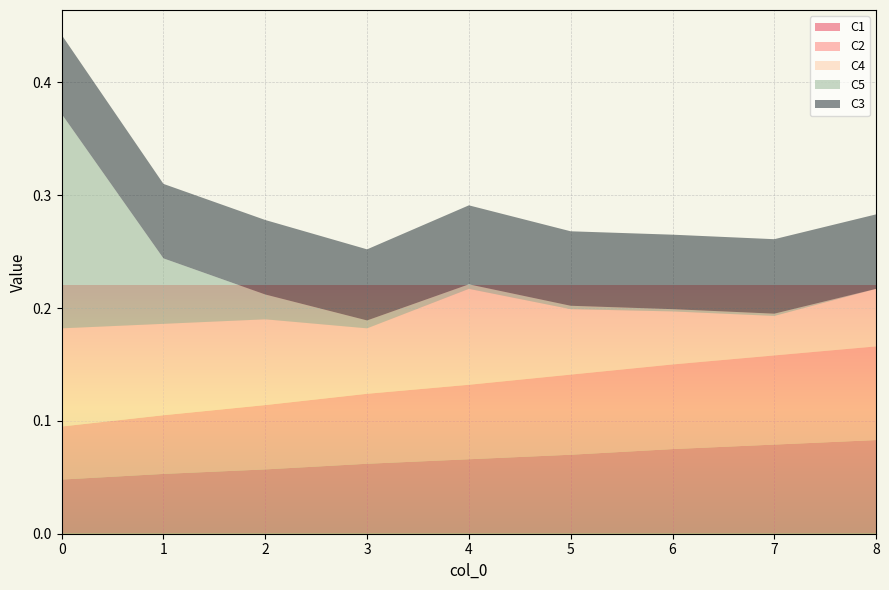

Reading left to right, extract all data points from this chart.

C1: 0.0	0.1	0.1	0.1	0.1	0.1	0.1	0.1	0.1
C2: 0.0	0.1	0.1	0.1	0.1	0.1	0.1	0.1	0.1
C4: 0.1	0.1	0.1	0.1	0.1	0.1	0.0	0.0	0.1
C5: 0.2	0.1	0.0	0.0	0.0	0.0	0.0	0.0	0.0
C3: 0.1	0.1	0.1	0.1	0.1	0.1	0.1	0.1	0.1